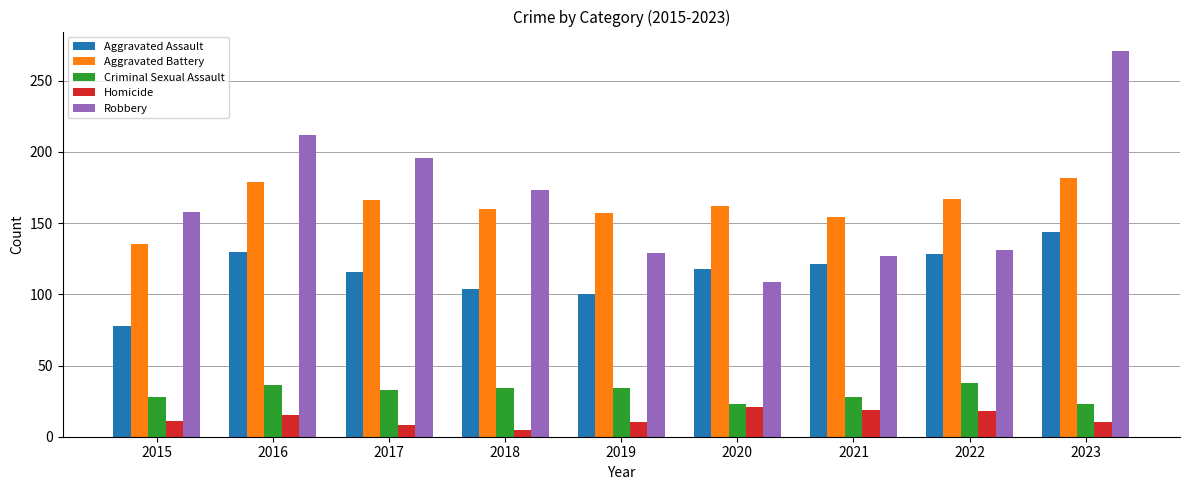

At 2019, list the series in order from largest to smallest.

Aggravated Battery, Robbery, Aggravated Assault, Criminal Sexual Assault, Homicide